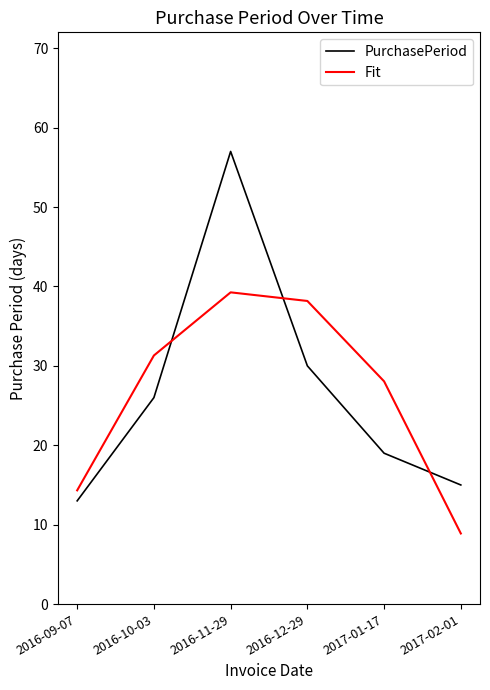

How many intersections are there between PurchasePeriod and Fit?

3